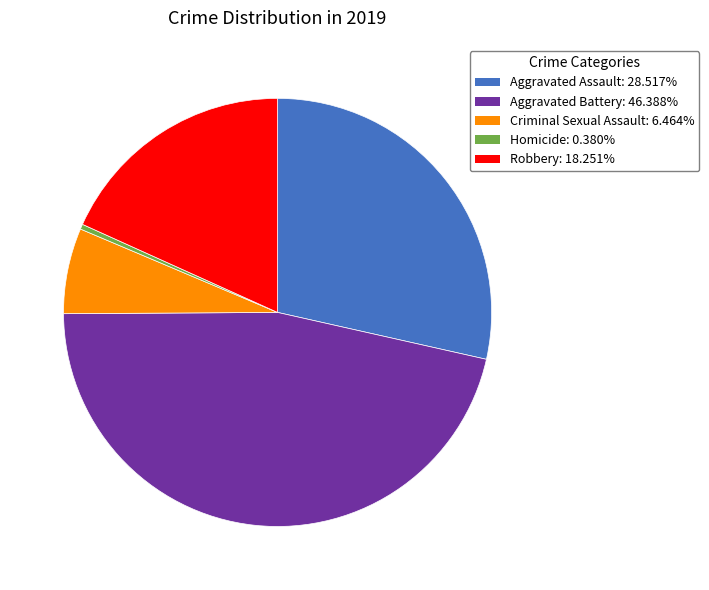

Combined, do Aggravated Battery and Aggravated Assault account for over 50%?

Yes